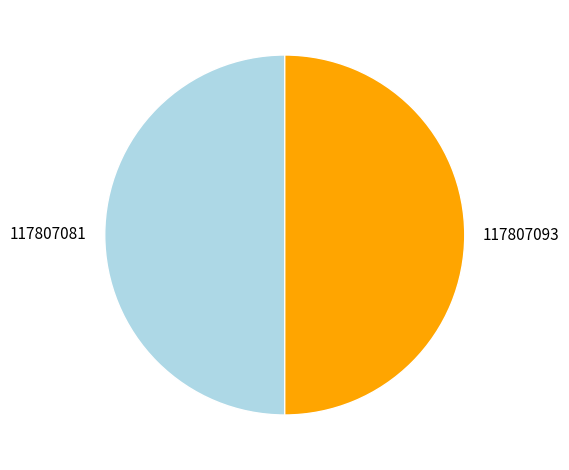

Approximately how many times larger is the value at 117807081 compared to 117807093?

1.0